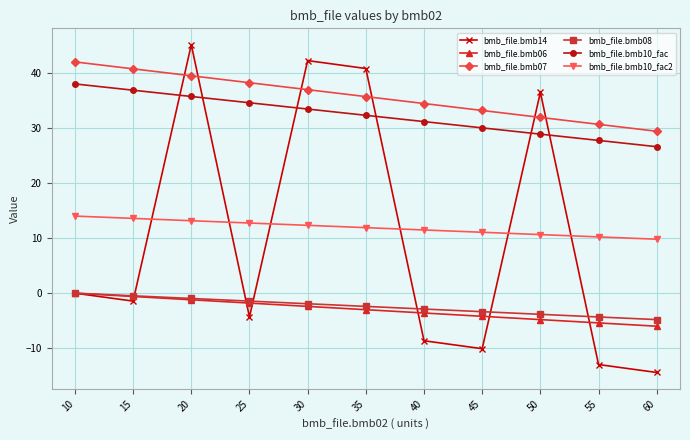

How many lines are shown in the chart?

6